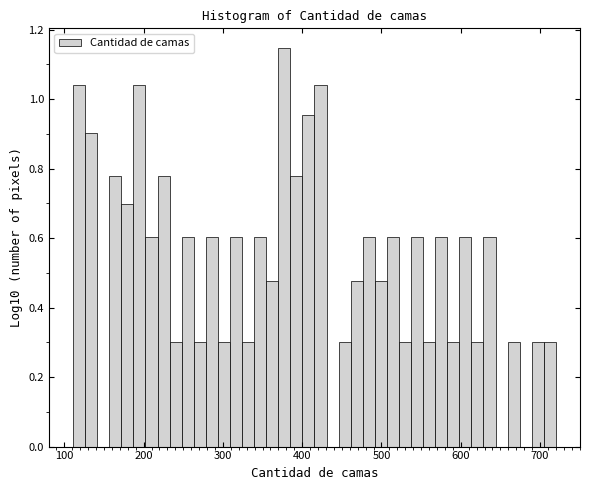

Around what value on the x-axis is the tallest bar? Give the approximate position of its centre, as read against the axis.

380